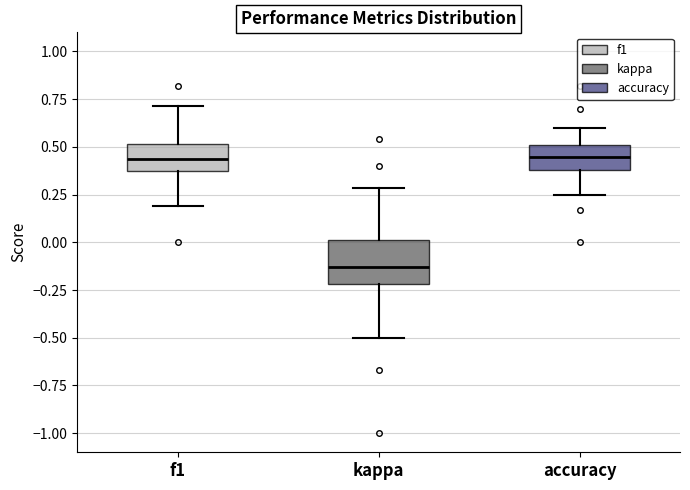

Reading left to right, read every box against the y-axis: the position of its median line, the range the box covers, and the ends of its whiskers. The values are not printed on the chart, so give them approximately, as read against the axis.

f1: median 0.45, box 0.35 to 0.50, whiskers 0.20 to 0.70
kappa: median -0.15, box -0.20 to 0.00, whiskers -0.50 to 0.30
accuracy: median 0.45, box 0.40 to 0.50, whiskers 0.25 to 0.60